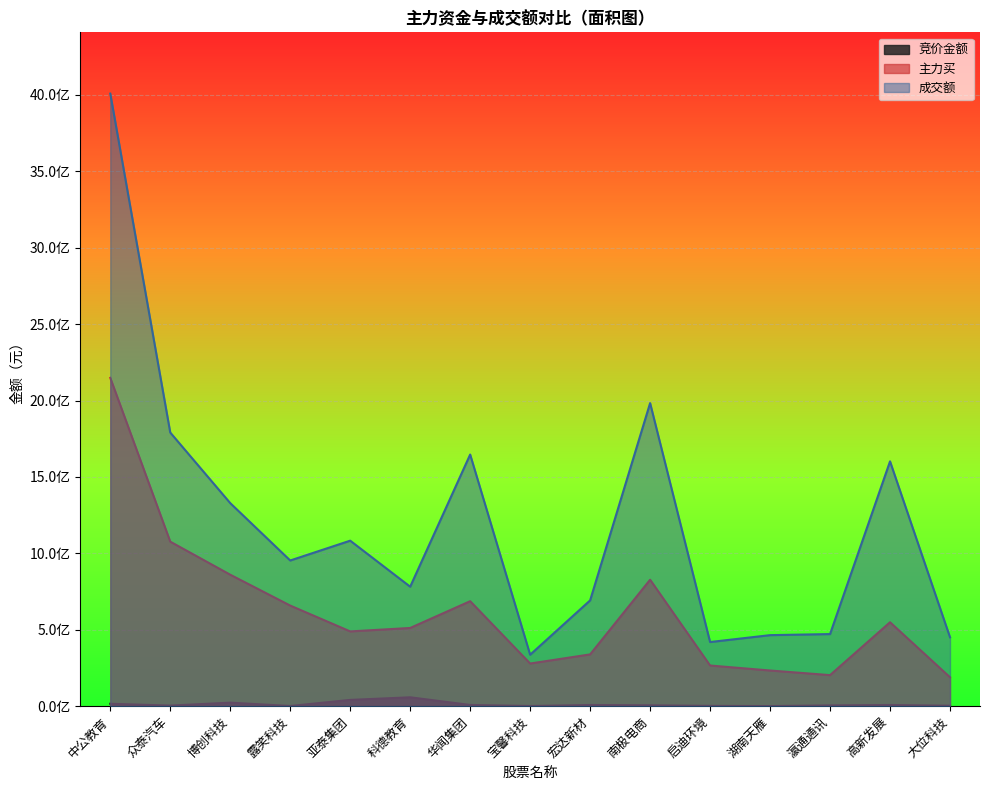

Reading left to right, list all the values displayed in this chart.

竞价金额: 中公教育=15799624.0	众泰汽车=3937248.0	博创科技=23111400.0	露笑科技=1207128.0	亚泰集团=41127579.0	科德教育=58185900.0	华闻集团=8068265.0	宝馨科技=1186515.0	宏达新材=7819373.0	南极电商=5833386.0	启迪环境=2044840.0	湖南天雁=732998.0	瀛通通讯=5196560.0	高新发展=7804440.0	大位科技=2956077.0
主力买: 中公教育=2148456244.0	众泰汽车=1076620421.0	博创科技=860342555.0	露笑科技=658385639.0	亚泰集团=489265861.0	科德教育=511774424.0	华闻集团=686968457.0	宝馨科技=279090427.0	宏达新材=338790863.0	南极电商=827445219.0	启迪环境=266097715.0	湖南天雁=233441570.0	瀛通通讯=203205524.0	高新发展=549183718.0	大位科技=189116988.0
成交额: 中公教育=4008785538.0	众泰汽车=1790687507.0	博创科技=1328809913.0	露笑科技=953406011.0	亚泰集团=1083108748.0	科德教育=781824279.0	华闻集团=1646733308.0	宝馨科技=336759778.0	宏达新材=692298562.0	南极电商=1983382119.0	启迪环境=419714821.0	湖南天雁=464884797.0	瀛通通讯=471864200.0	高新发展=1602108850.0	大位科技=450801654.0